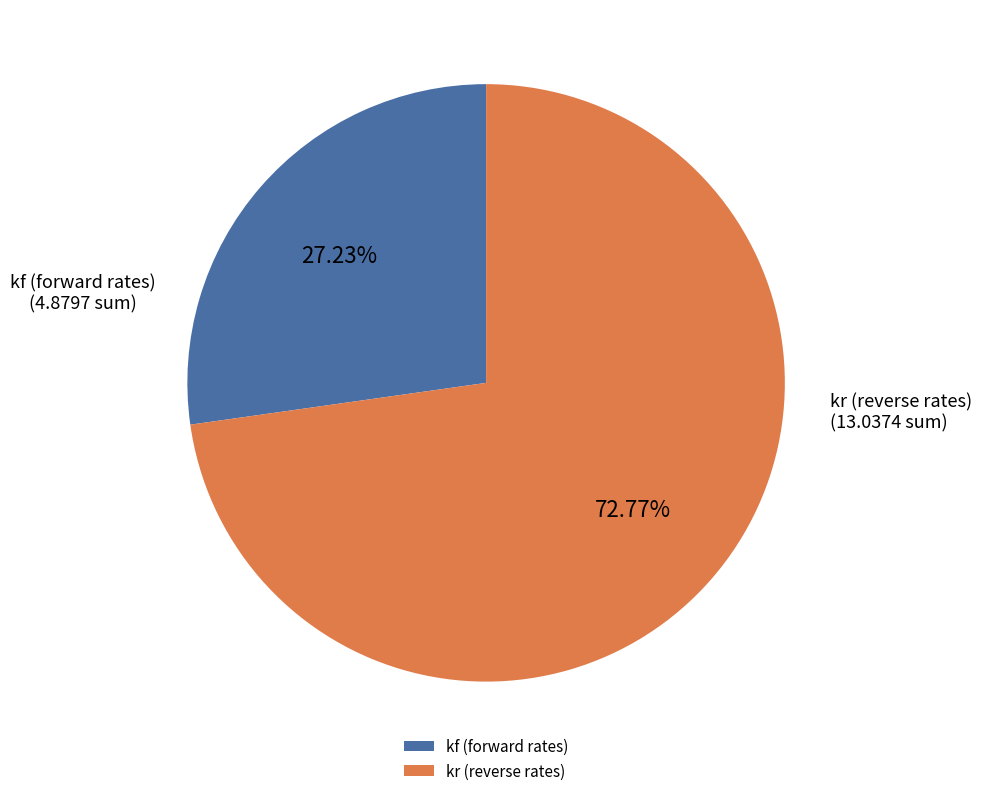

Combined, do kf (forward rates) and kr (reverse rates) account for over 50%?

Yes